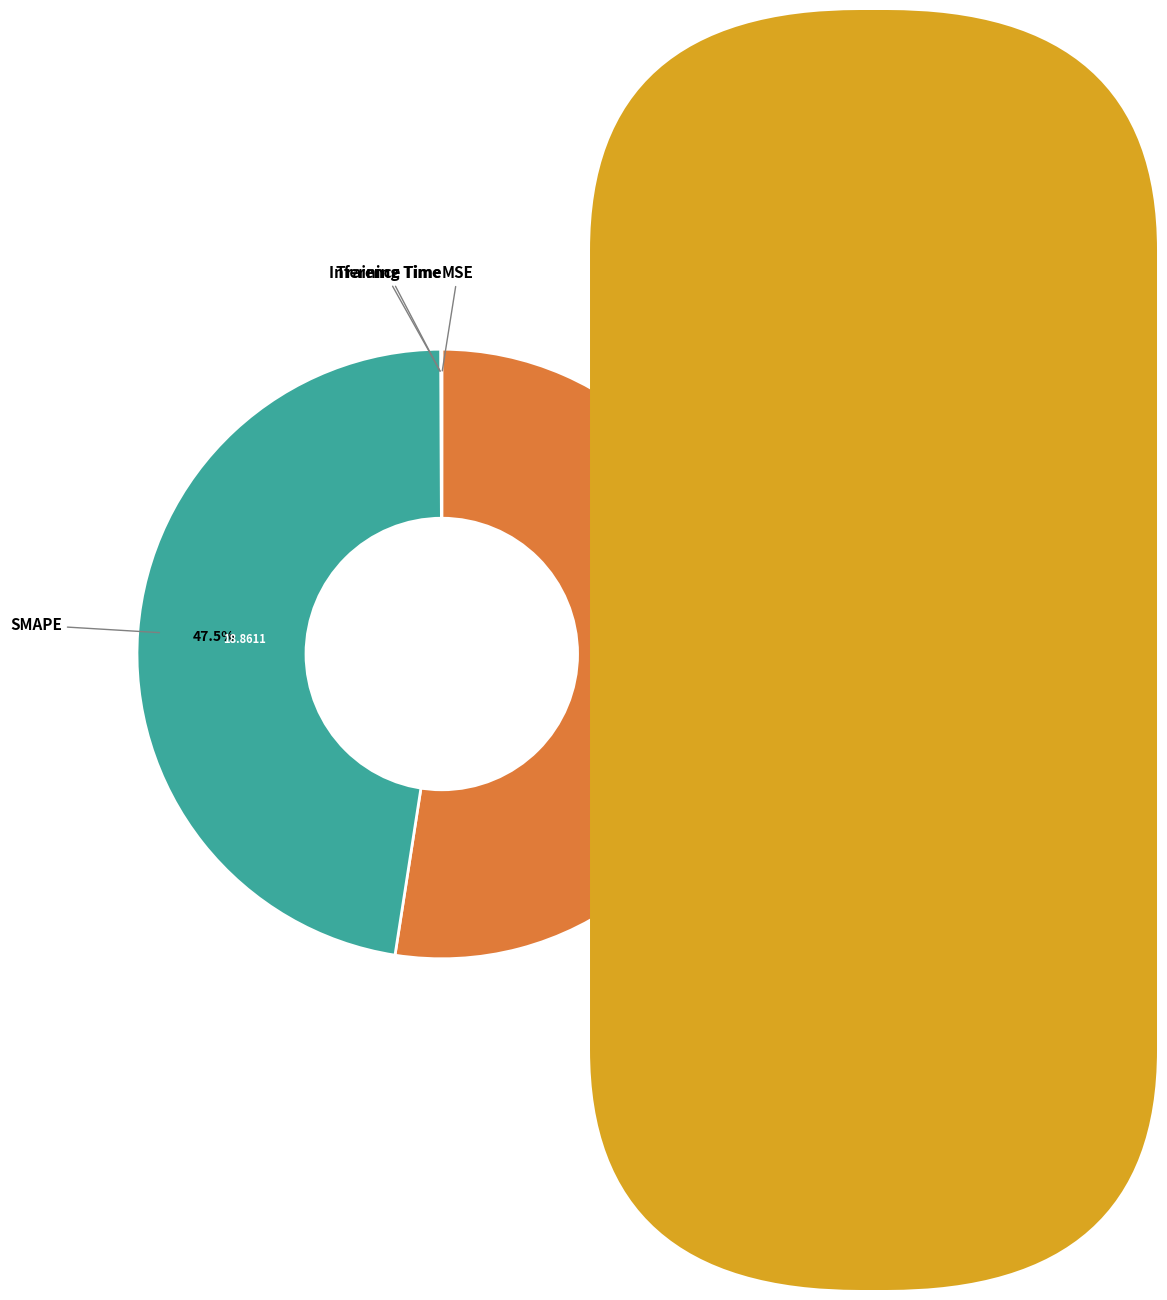

Is there any slice that represents more than half of the pie?

Yes